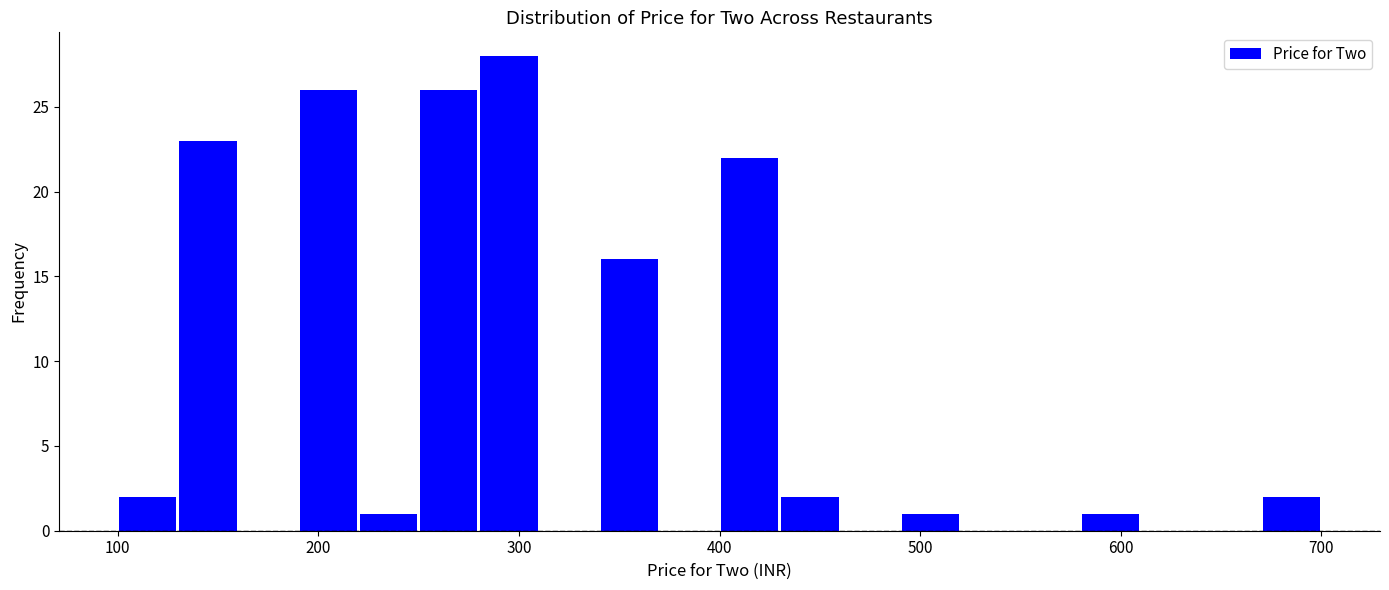

Around what value on the x-axis is the tallest bar? Give the approximate position of its centre, as read against the axis.

300